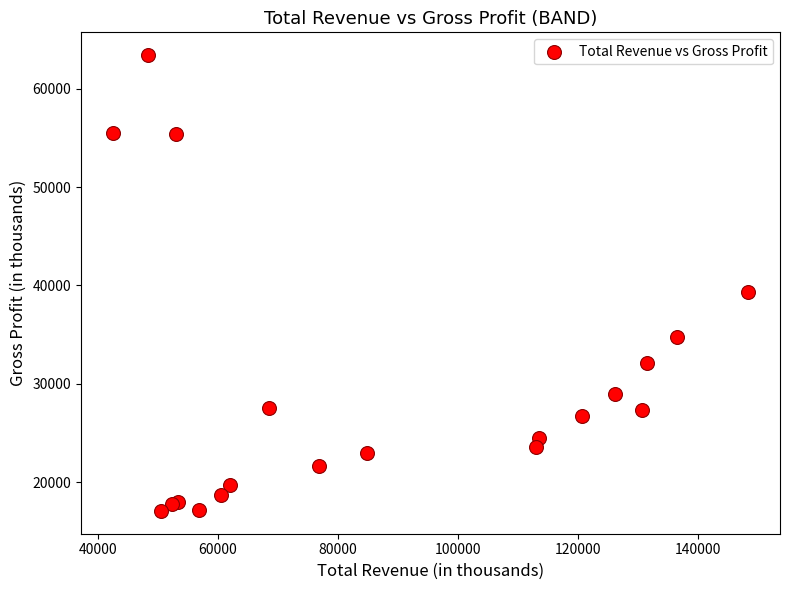

What Y value in the scatter plot is closest to 40250?

39300